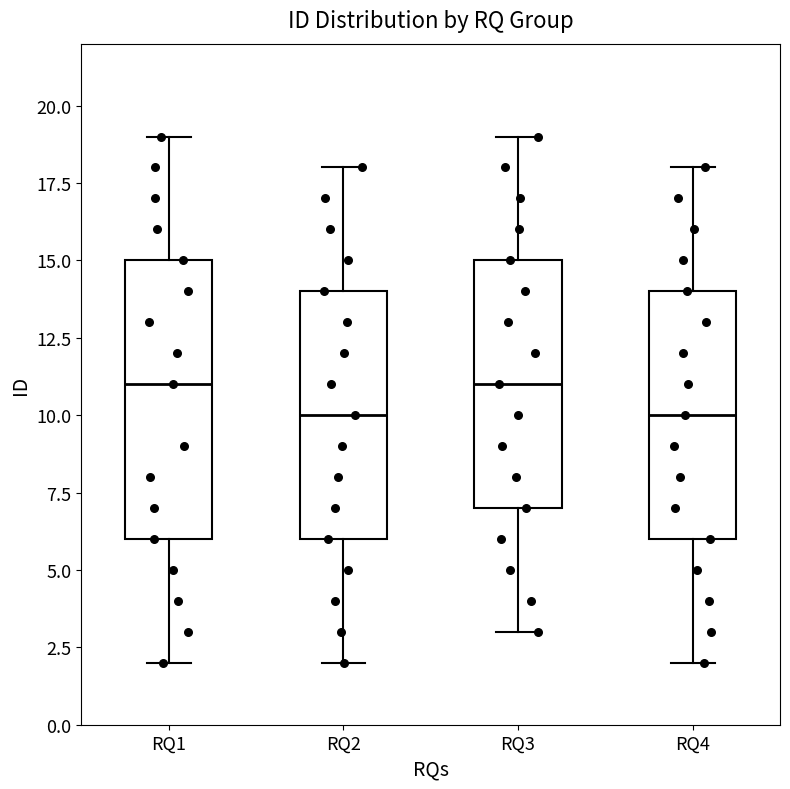

Where does the lower whisker of the box for RQ1 end on the y-axis? The values are not printed on the chart, so give them approximately, as read against the axis.

2